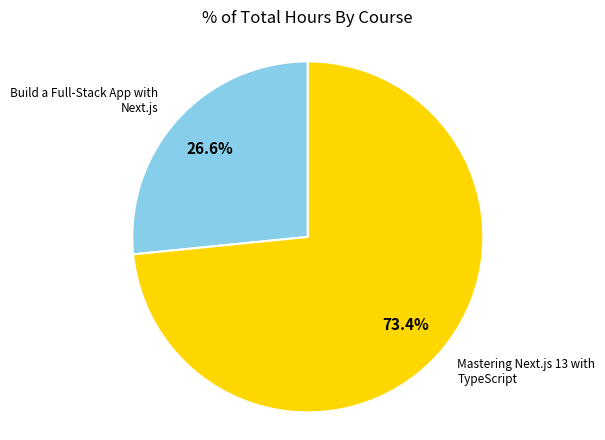

How many segments does this pie chart have?

2